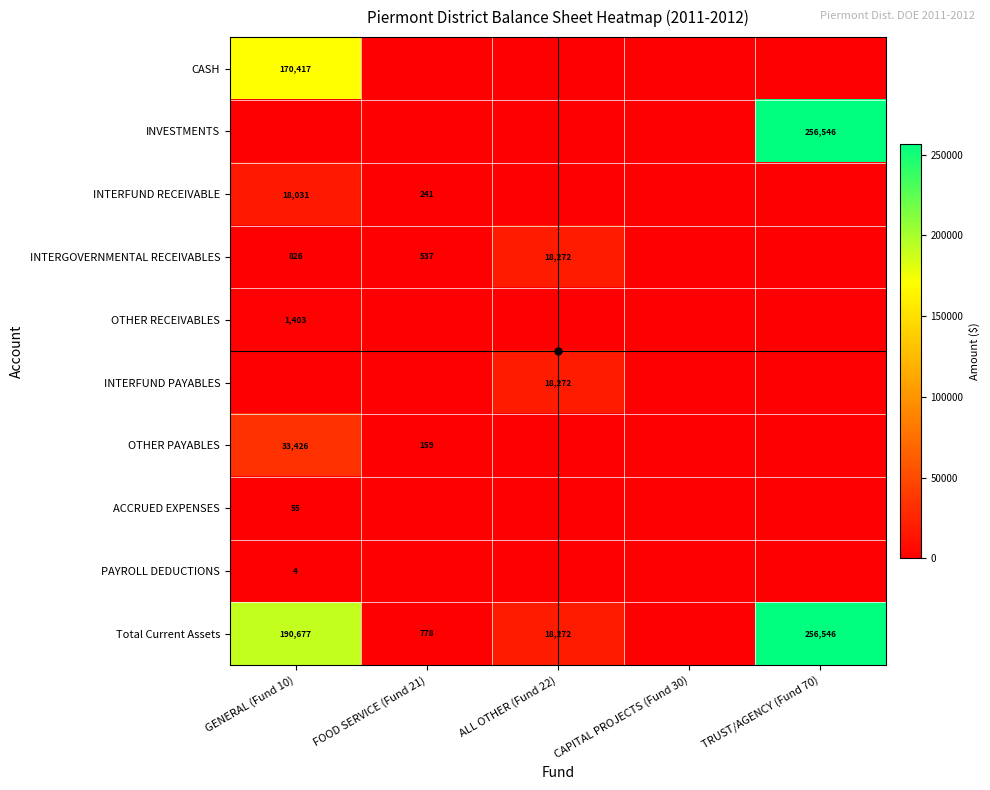

What is the greatest value displayed?

256546.4